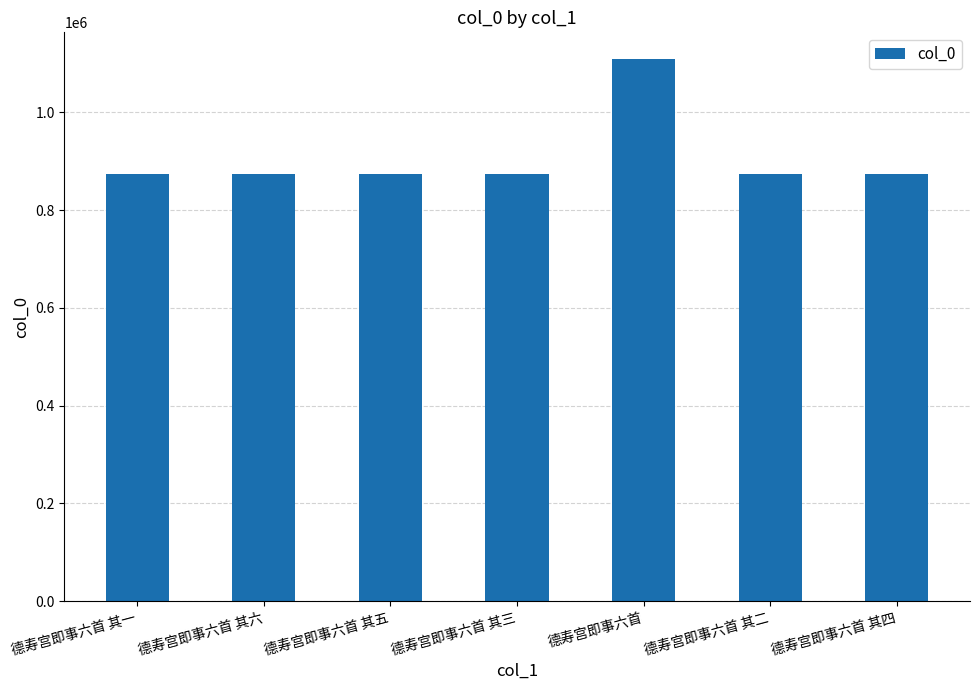

True or false: the data shows 1108088 at 德寿宫即事六首.

True